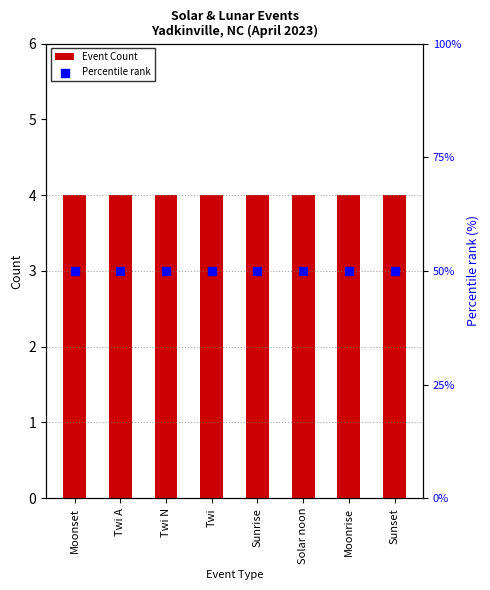

At how many categories does at least one series exceed 22?

8